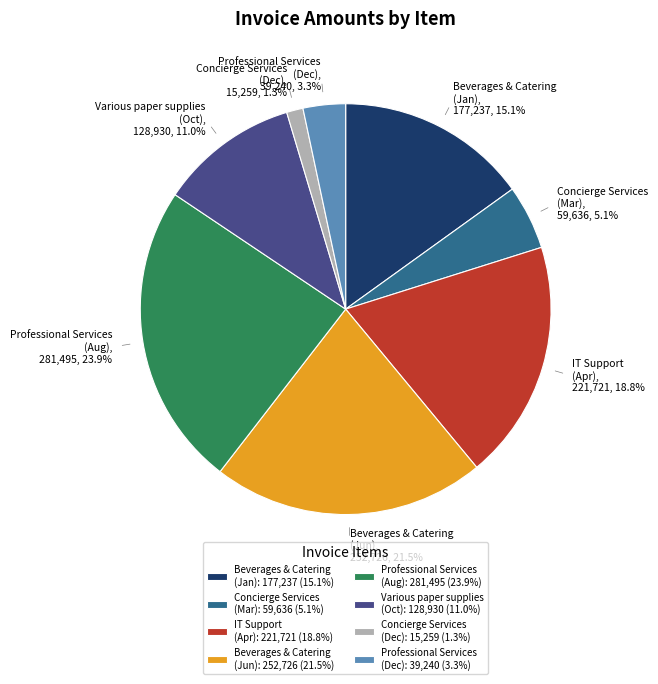

How much of the chart is everything except Beverages & Catering (Jan)?

84.9%